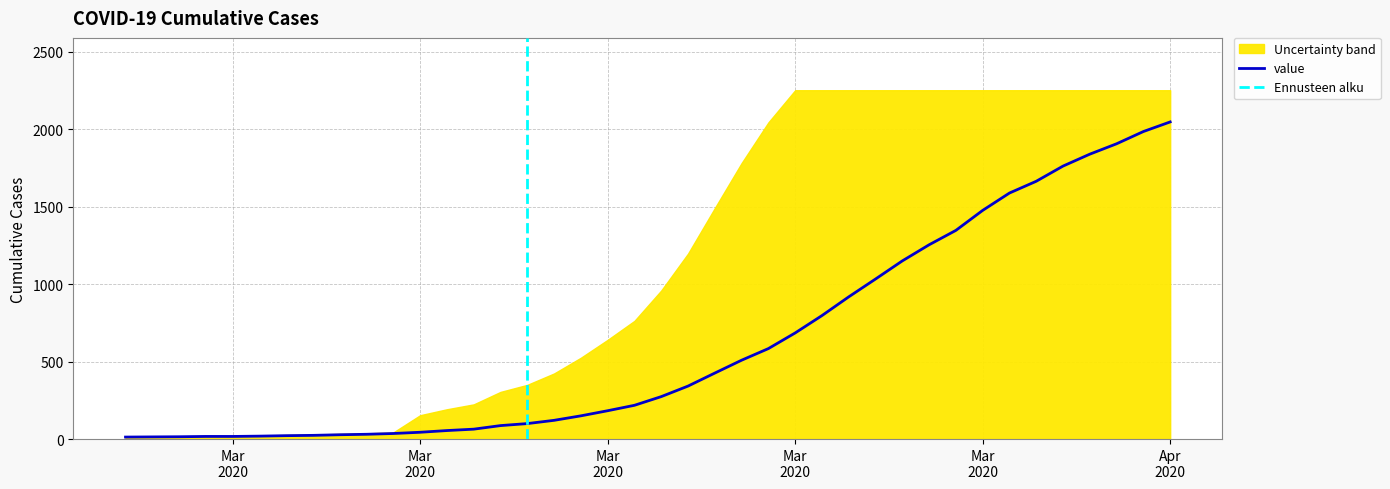

Between 2020-03-18 and 2020-04-01, which is larger?

2020-04-01